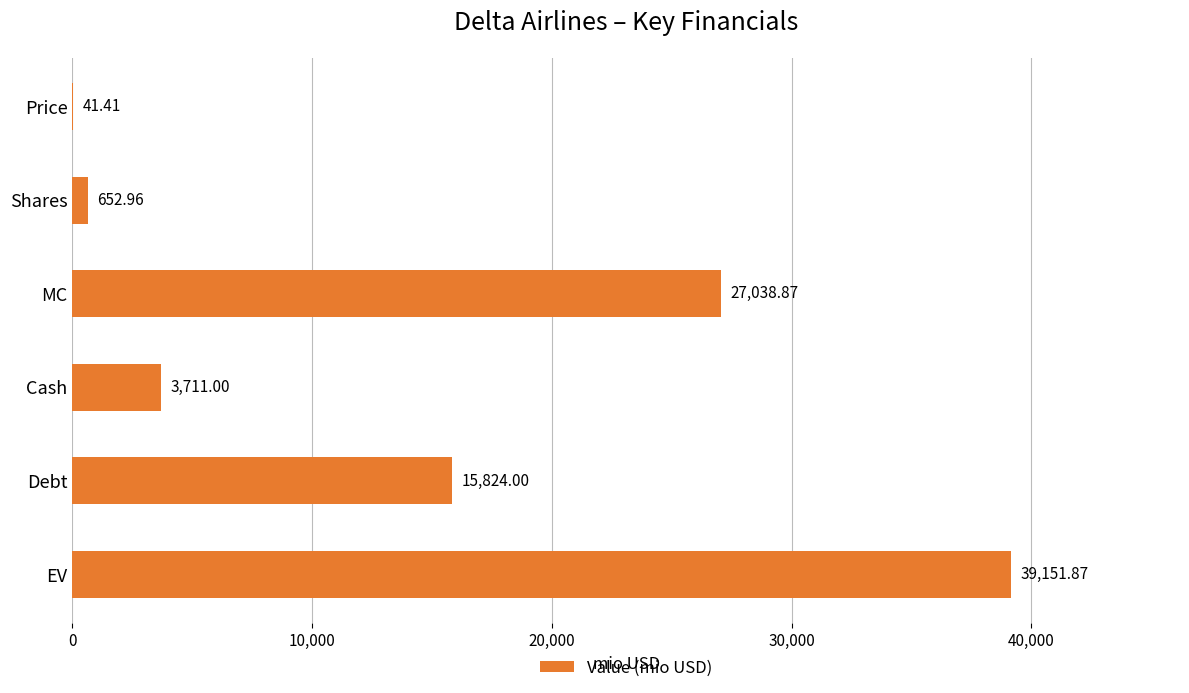

Between EV and Debt, which is larger?

EV